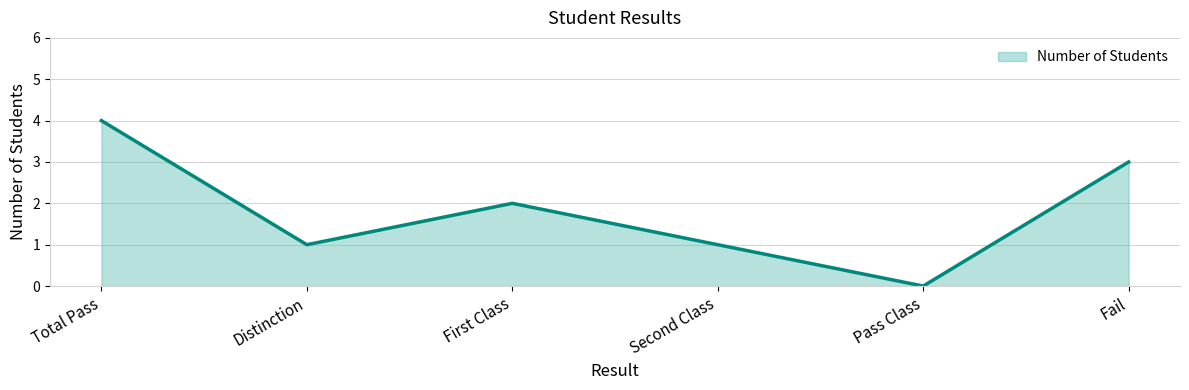

How many lines are shown in the chart?

1